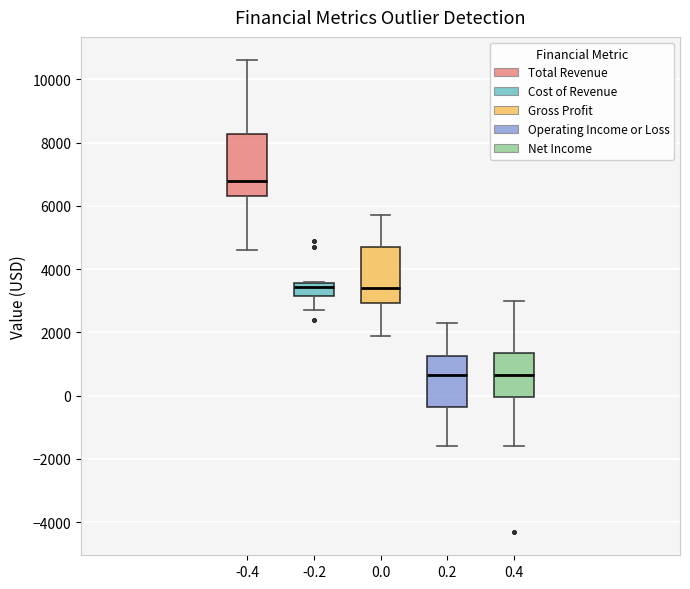

Where does the lower whisker of the box at x = 0.2 end on the y-axis? The values are not printed on the chart, so give them approximately, as read against the axis.

-1600